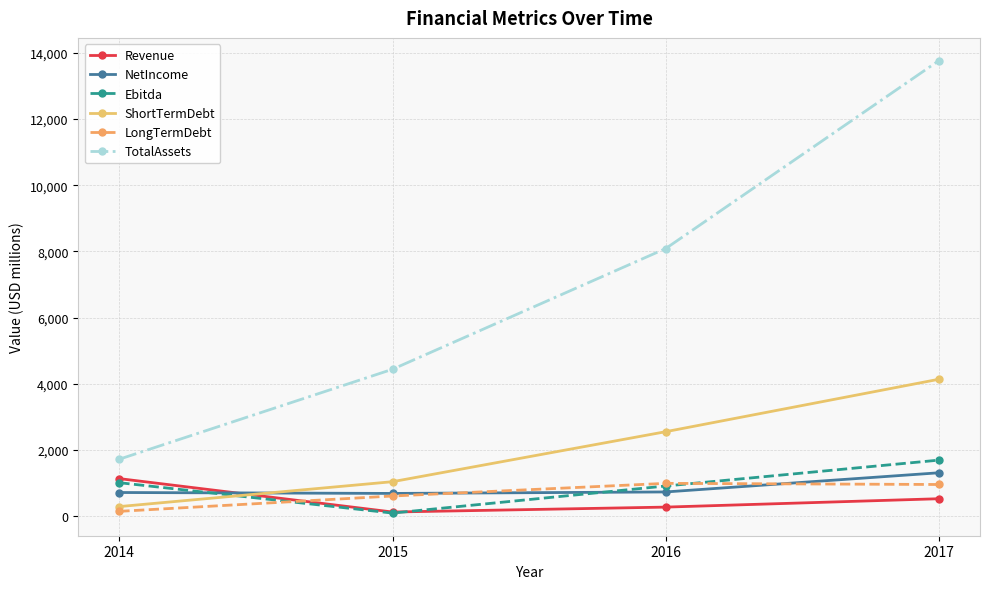

True or false: LongTermDebt and ShortTermDebt intersect in this chart.

False